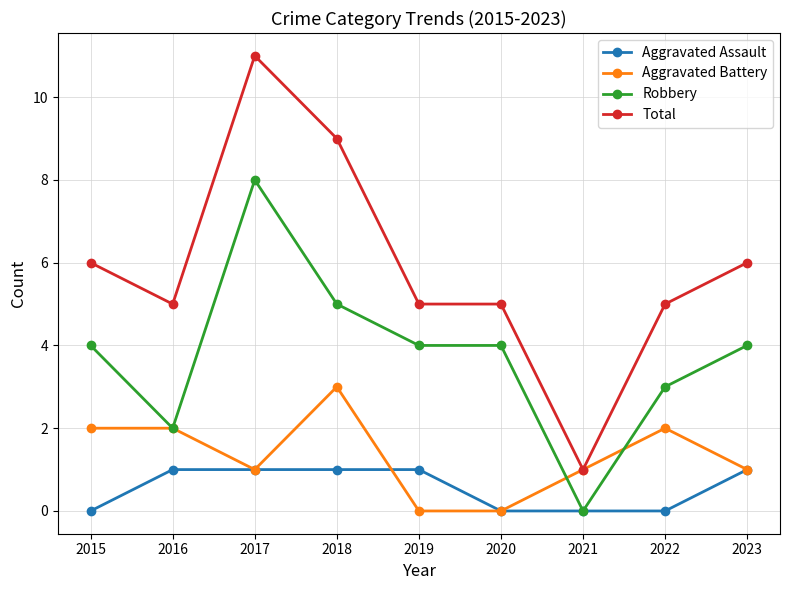

How many lines are shown in the chart?

4